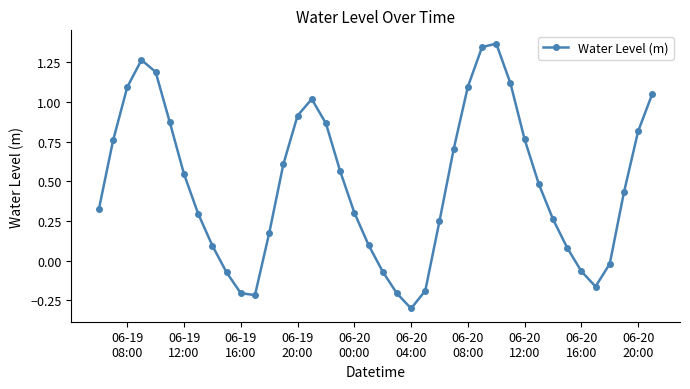

How many points are higher than both their immediate neighbors (excluding endpoints)?

3